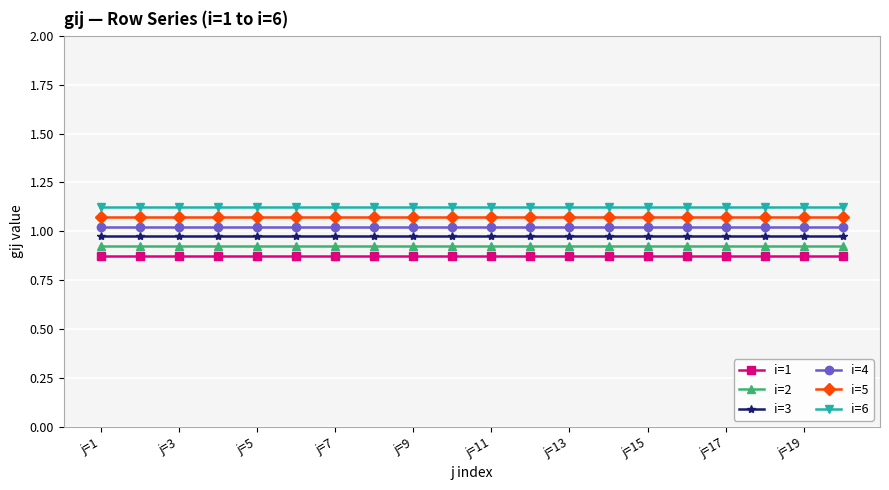

What is the sum of all i=1 values?

17.5